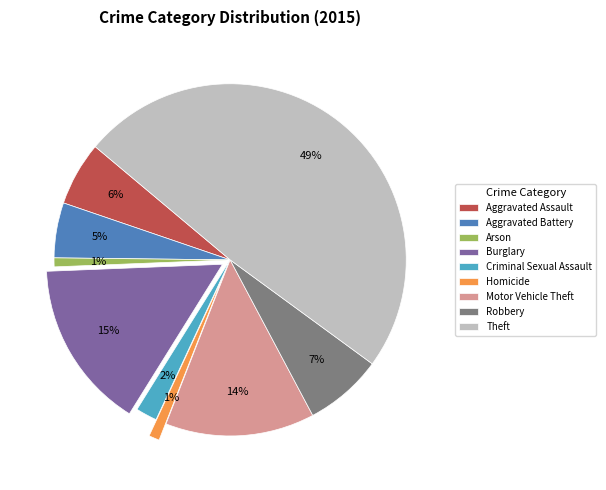

Between Homicide and Theft, which is larger?

Theft